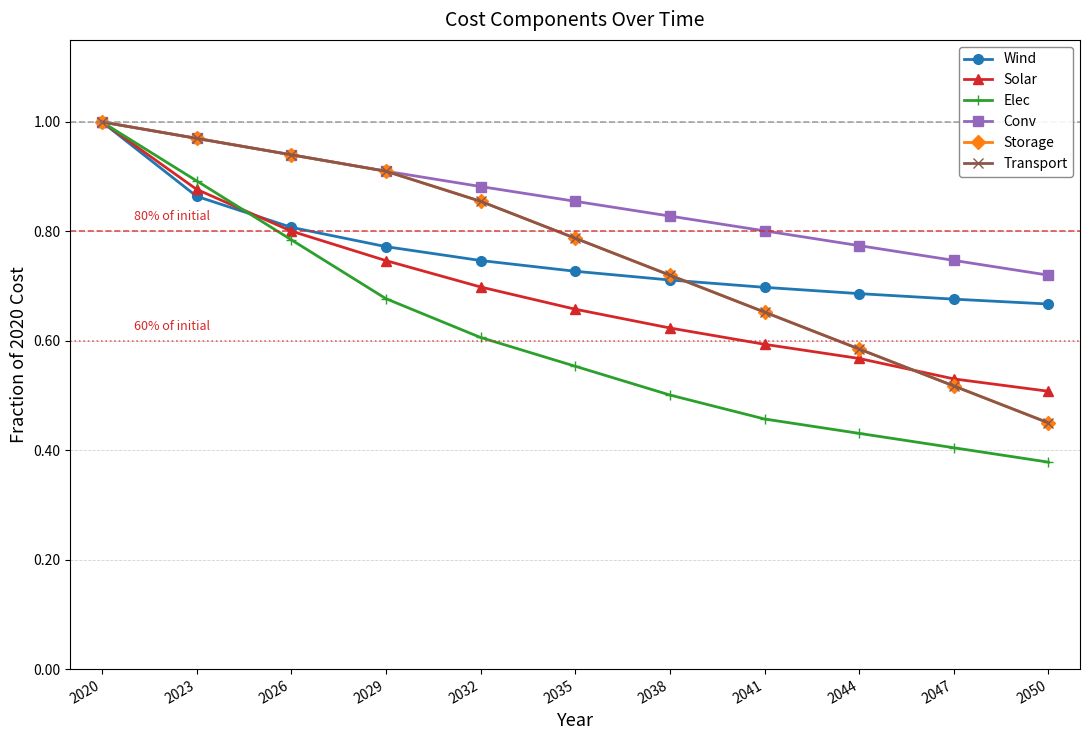

Where is Conv nearest to the value 0?

2050